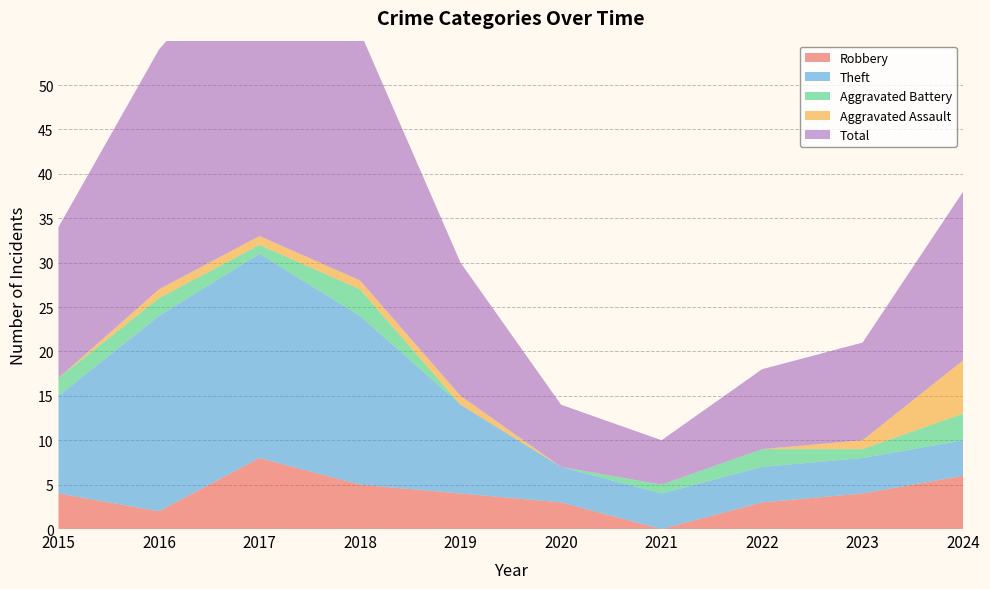

Reading left to right, list all the values displayed in this chart.

Robbery: 4	2	8	5	4	3	0	3	4	6
Theft: 11	22	23	19	10	4	4	4	4	4
Aggravated Battery: 2	2	1	3	0	0	1	2	1	3
Aggravated Assault: 0	1	1	1	1	0	0	0	1	6
Total: 17	27	34	28	15	7	5	9	11	19